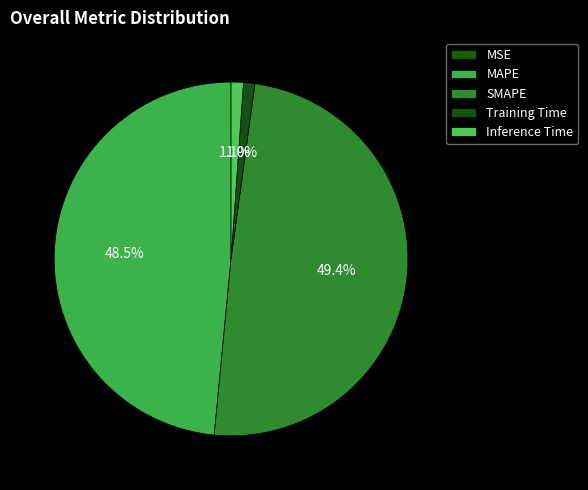

Is there any slice that represents more than half of the pie?

No